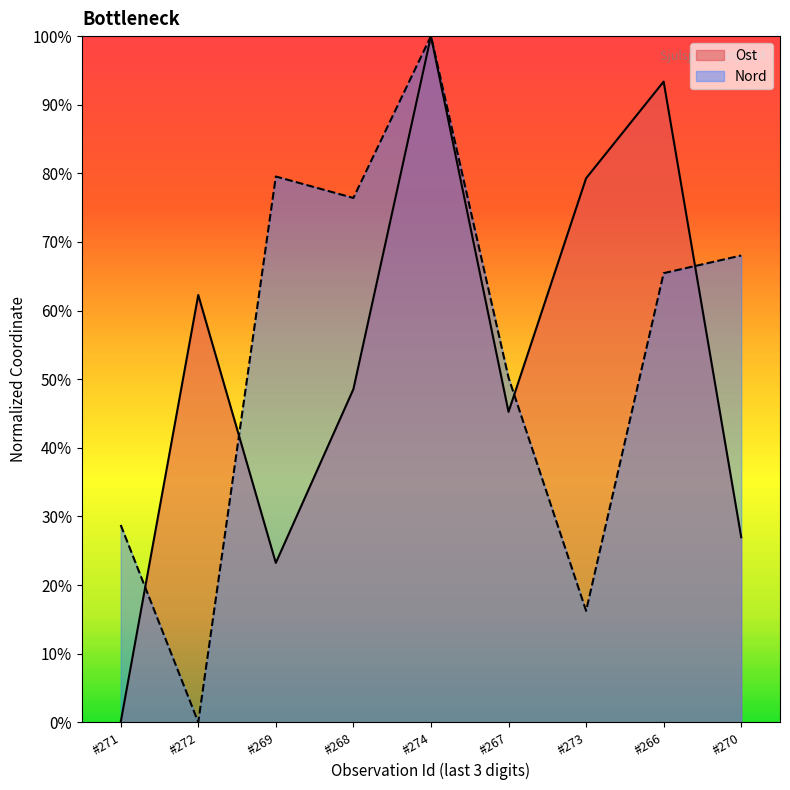

What is the difference between the second highest and second lowest values in the Ost series?

0.7